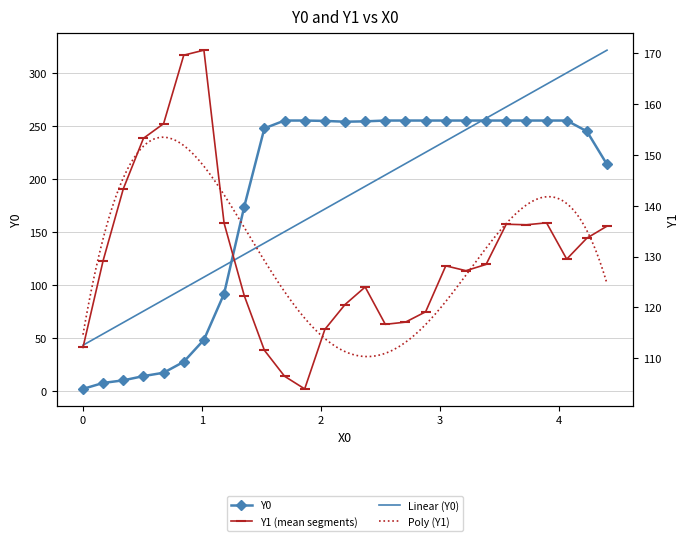

What is the difference between the maximum and second lowest values in the Y1 series?

64.2